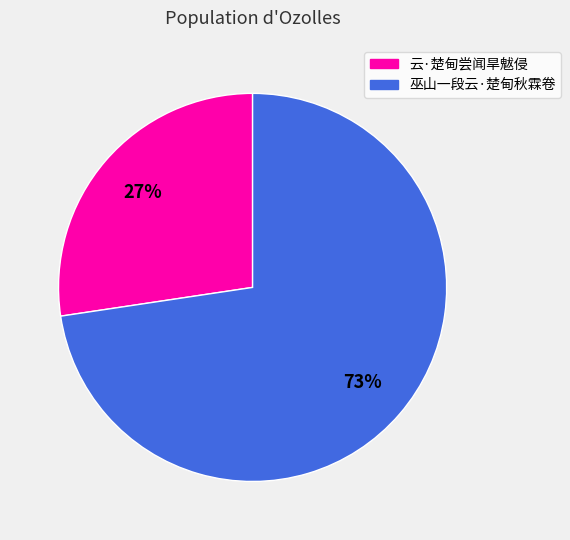

Is there a majority slice in this chart?

Yes